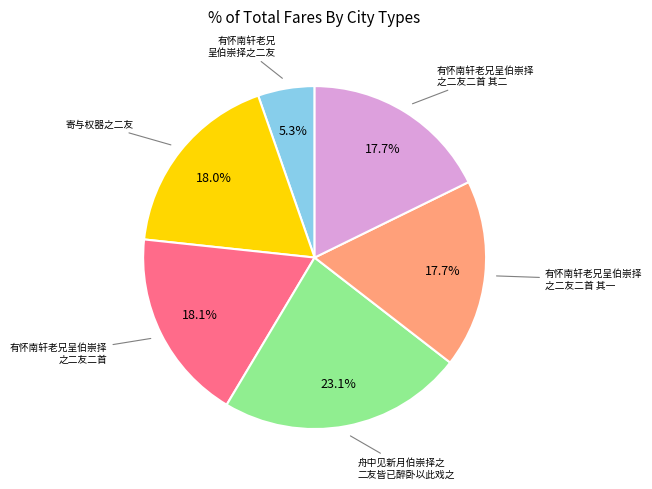

Is there any slice that represents more than half of the pie?

No